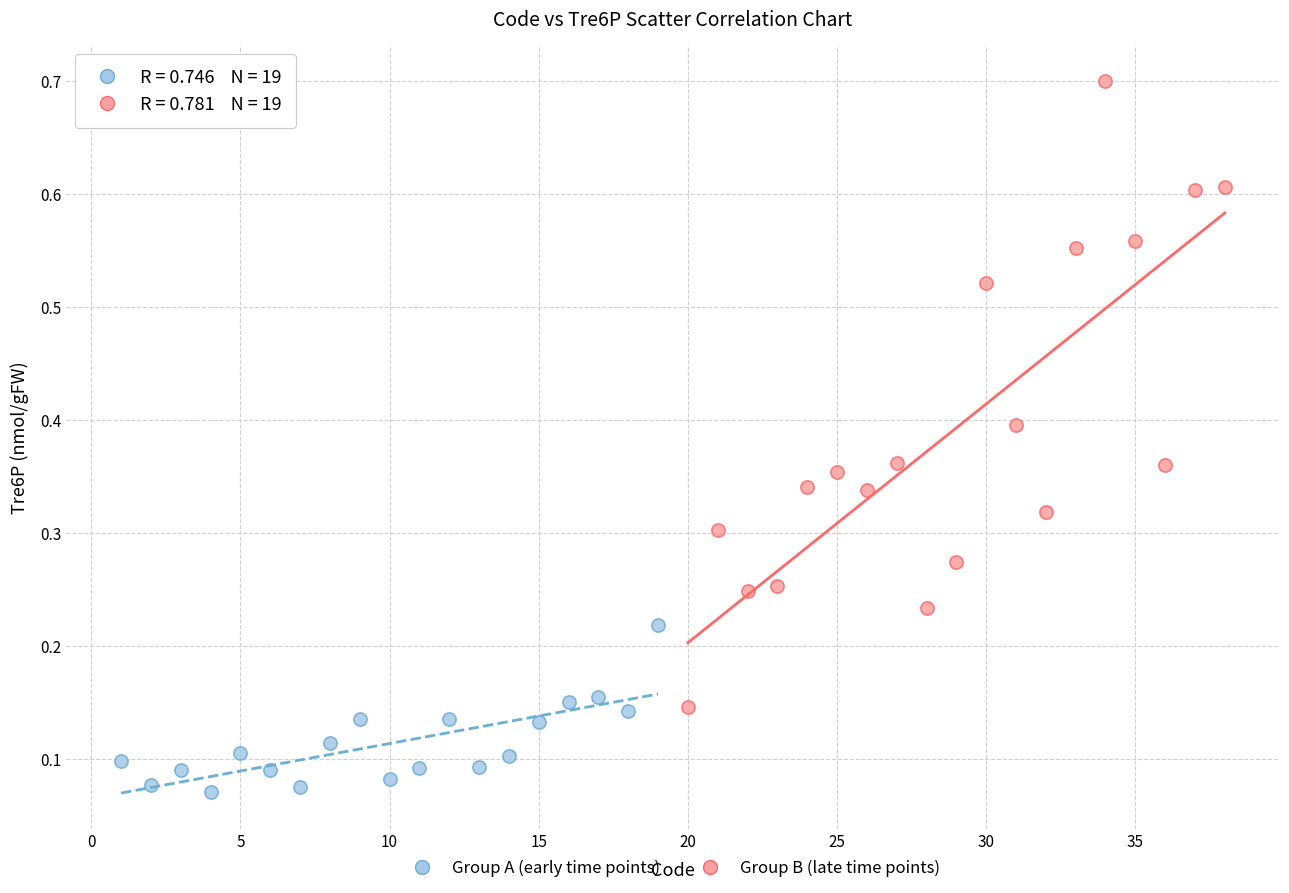

Which series contains the highest Y value?

Group B (late time points)